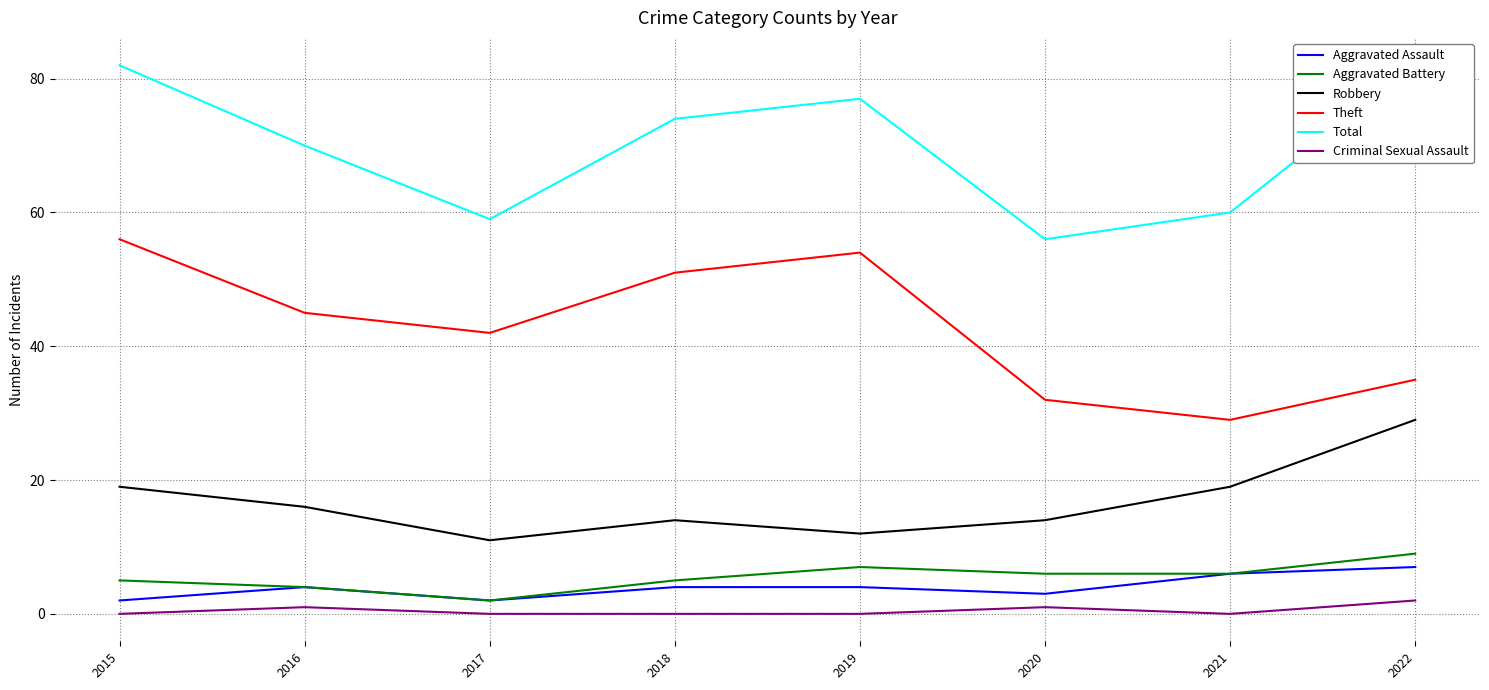

How many data points does each series have?

8